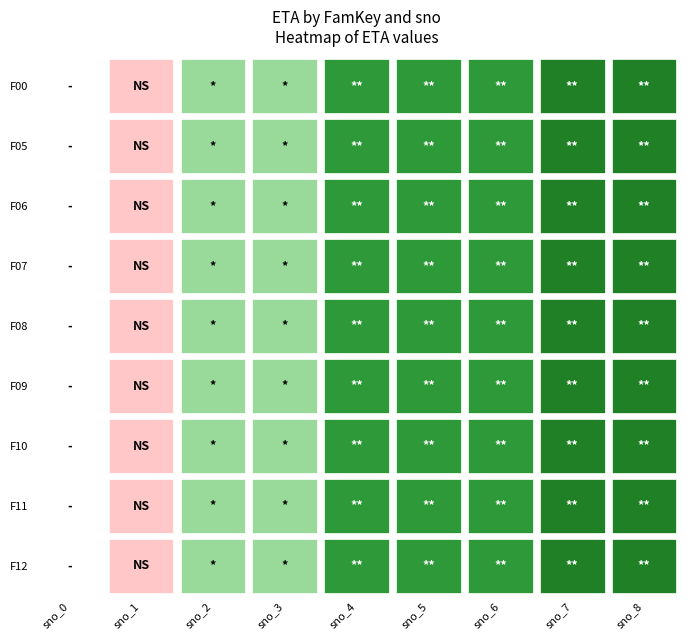

What is the sum of all F09 values?

100